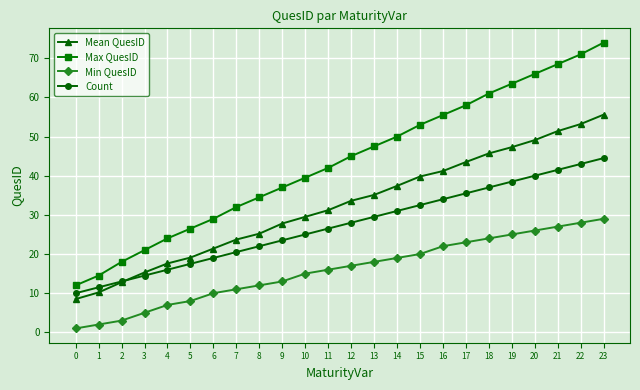

Is it true that Mean QuesID equals 29.5 at 10?

True